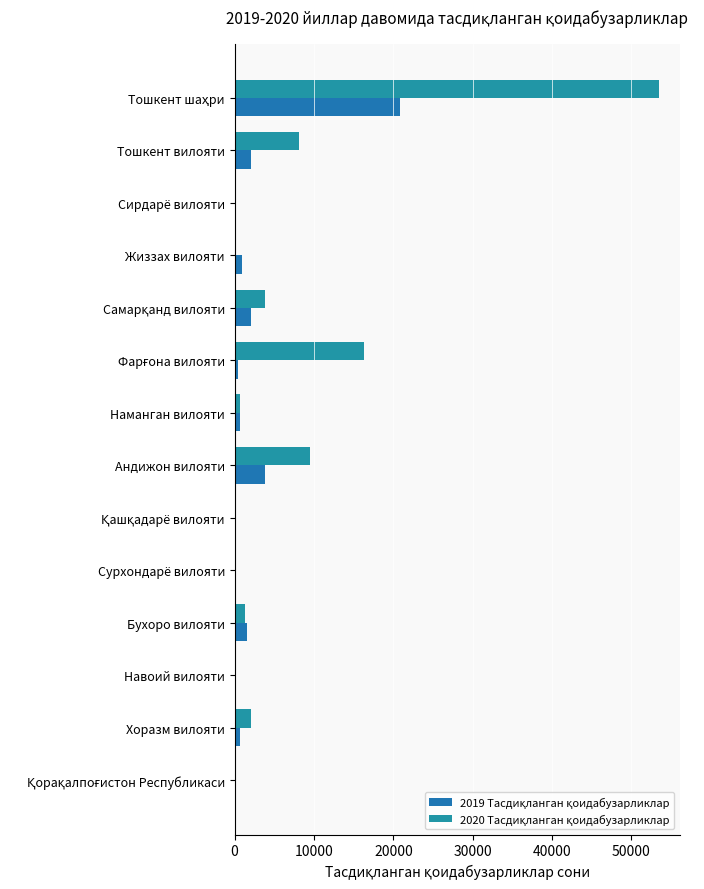

Rank the series by their average value, from lowest to highest.

2019 Тасдиқланган қоидабузарликлар, 2020 Тасдиқланган қоидабузарликлар